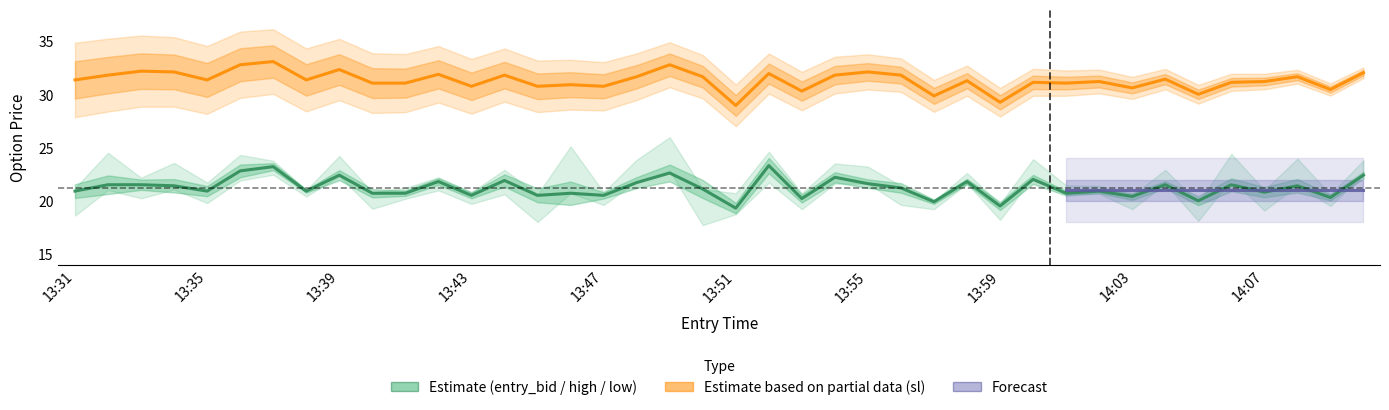

Reading left to right, what are all the values shown in this chart?

entry_bid: 20.9	21.5	21.5	21.4	20.9	22.8	23.2	20.9	22.4	20.7	20.7	21.8	20.5	21.9	20.5	20.7	20.5	21.7	22.6	21.1	19.3	23.3	20.2	22.2	21.6	21.2	19.9	21.8	19.5	22.0	20.7	20.9	20.4	21.5	20.0	21.5	20.8	21.4	20.3	22.4
sl: 31.4	31.8	32.2	32.1	31.4	32.8	33.1	31.4	32.3	31.1	31.1	31.9	30.8	31.8	30.8	30.9	30.8	31.6	32.8	31.6	28.9	31.9	30.3	31.8	32.1	31.8	29.9	31.3	29.2	31.1	31.1	31.2	30.6	31.4	30.0	31.1	31.2	31.6	30.4	32.0